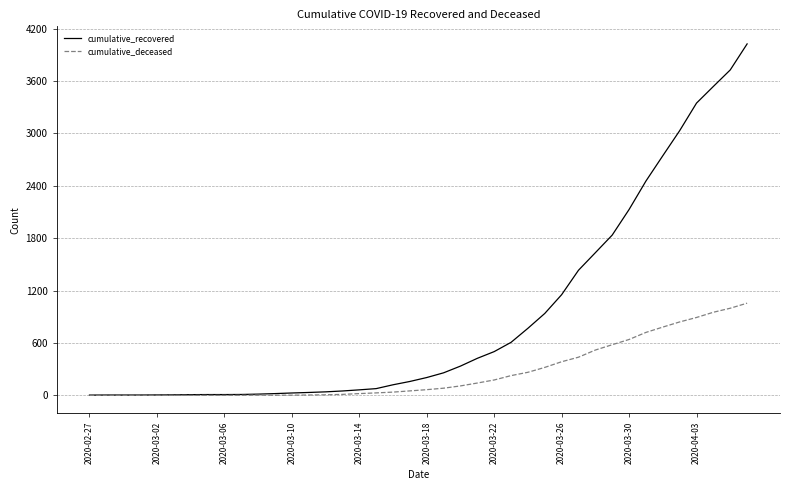

Which series has the widest spread of values?

cumulative_recovered